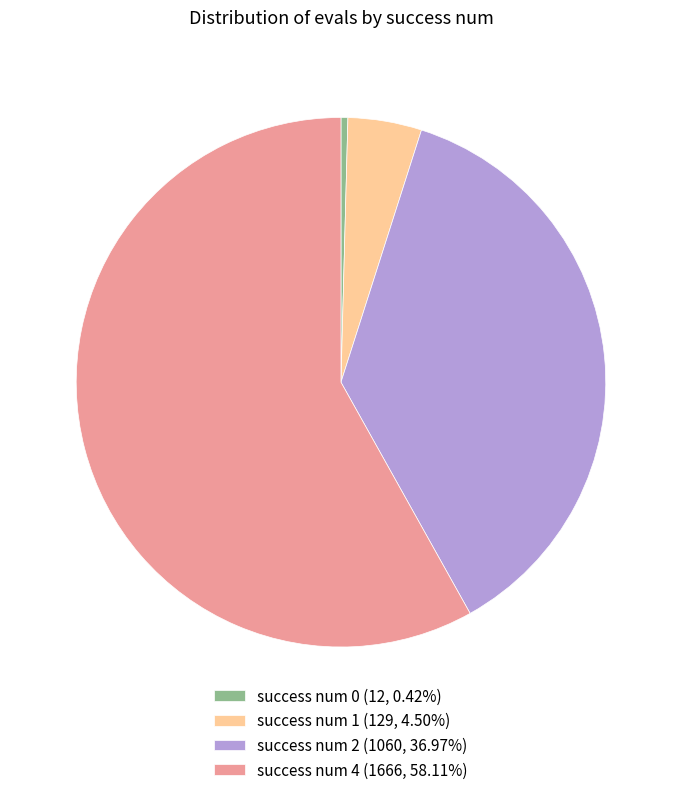

Between success num 4 and success num 0, which is larger?

success num 4